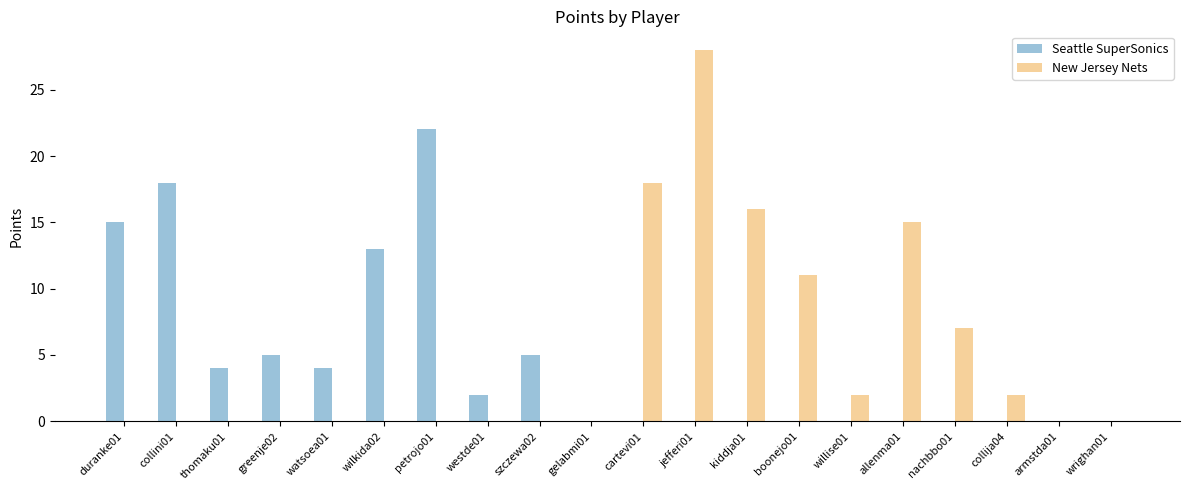

How many data points does each series have?

20